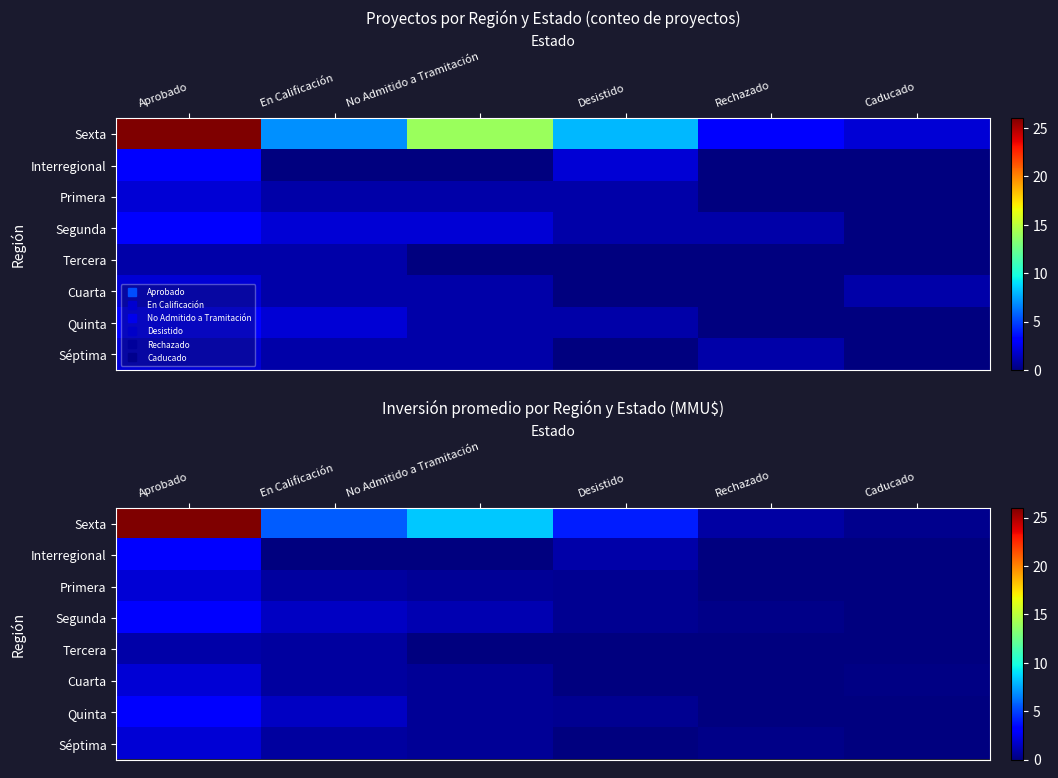

The value of Quinta at No Admitido a Tramitación is 0.4. True or false?

False